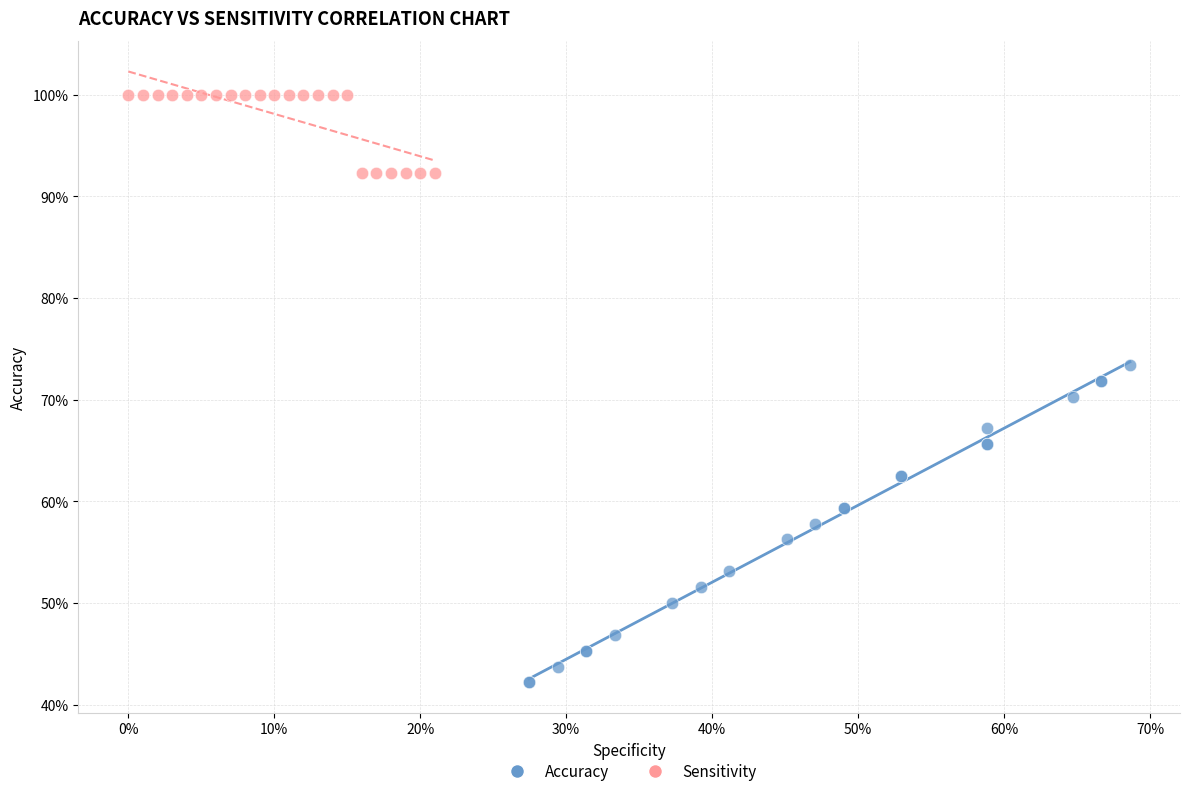

Which series reaches the minimum Y coordinate?

Accuracy